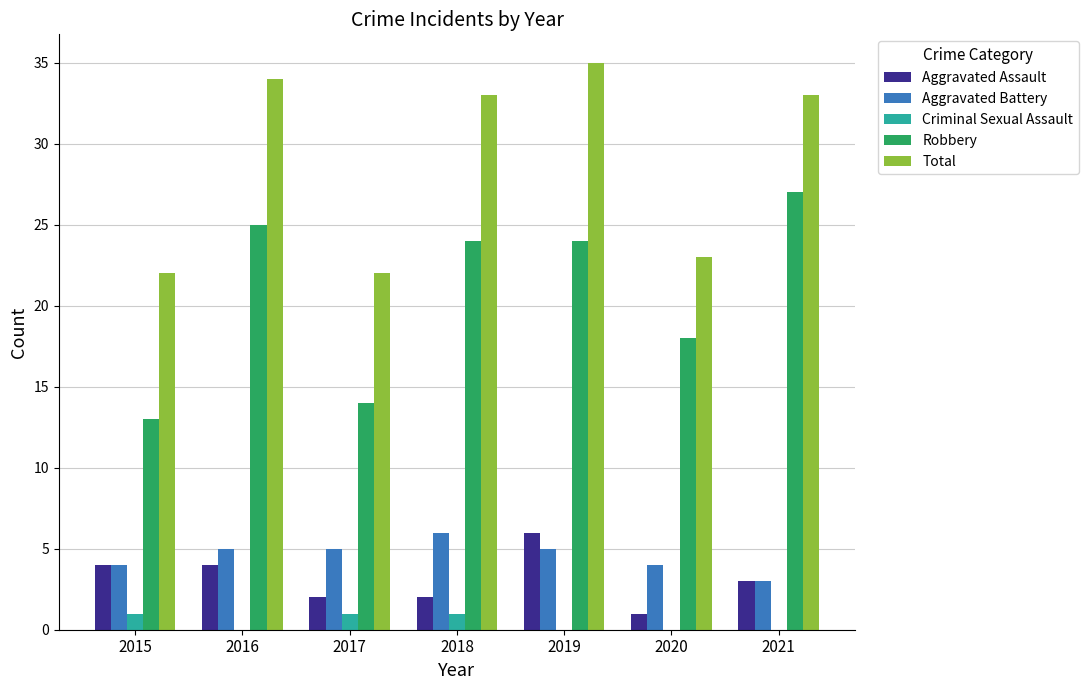

What is the total value across all series at 2019?

70